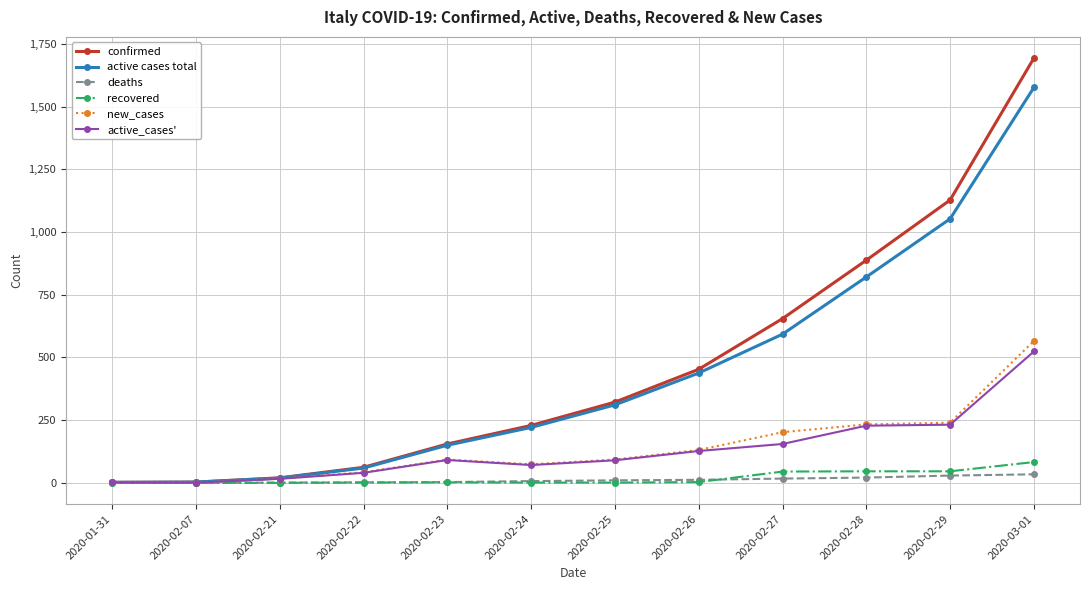

The value of recovered at 2020-01-31 is 0. True or false?

True